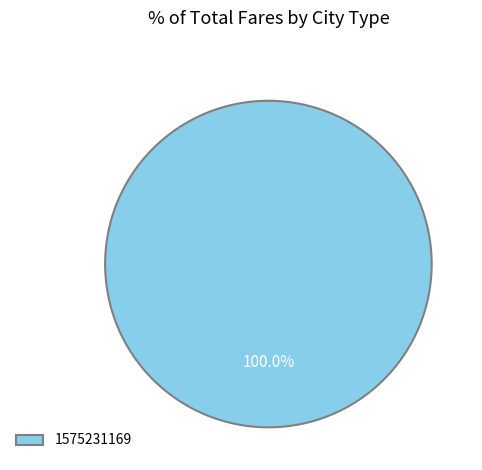

Rank the categories by value from lowest to highest.

1575231169